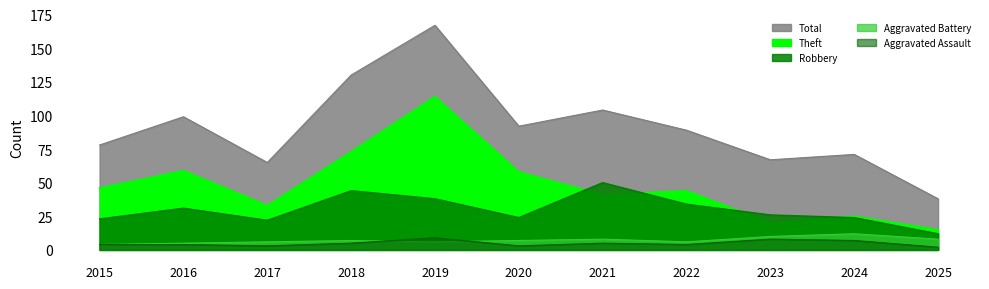

Which category has the lowest value across all series?

2025